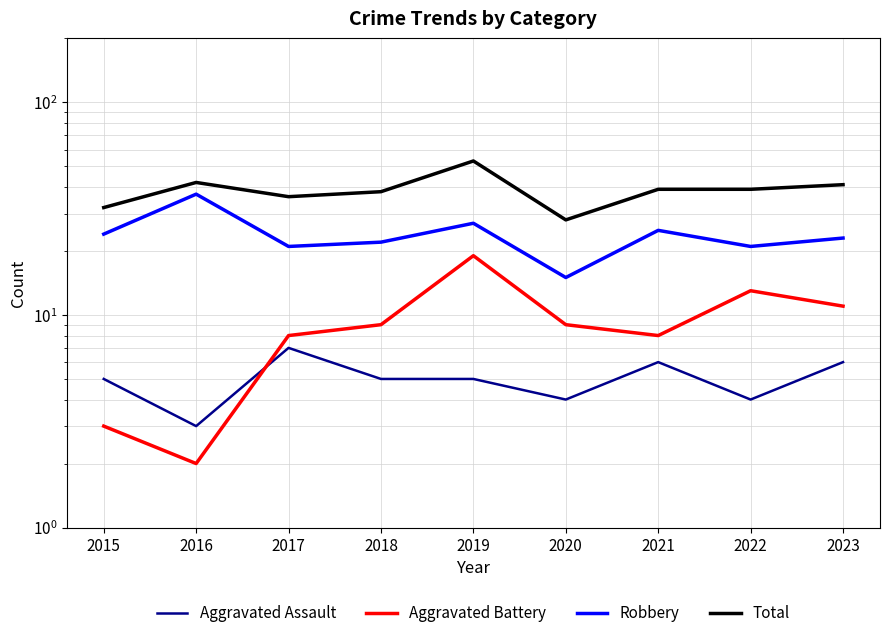

At how many categories does at least one series exceed 42?

1